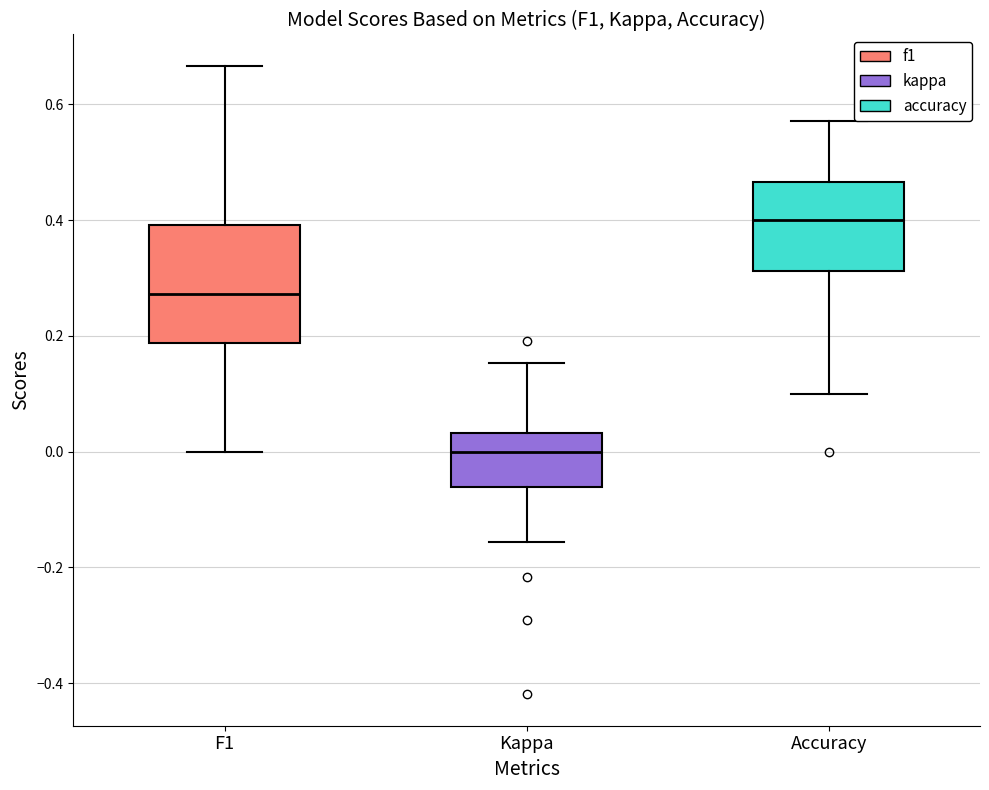

Which box has the highest median line?

Accuracy